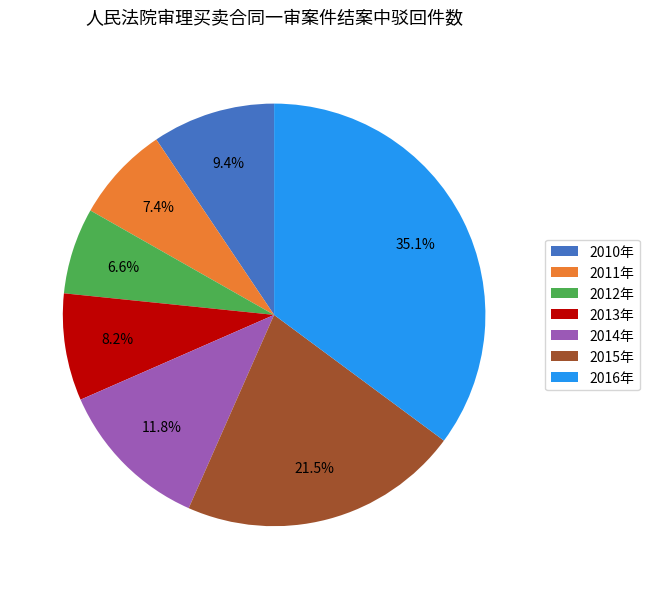

True or false: 2015年 accounts for 27% of the total.

False